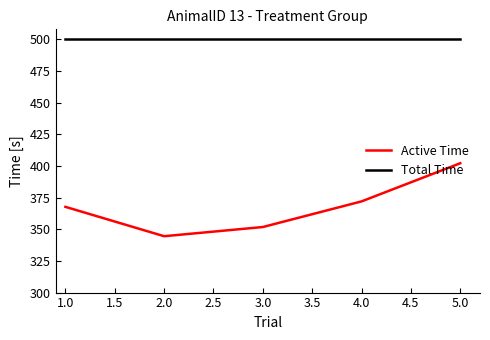

What position from the left is 5.0?

5